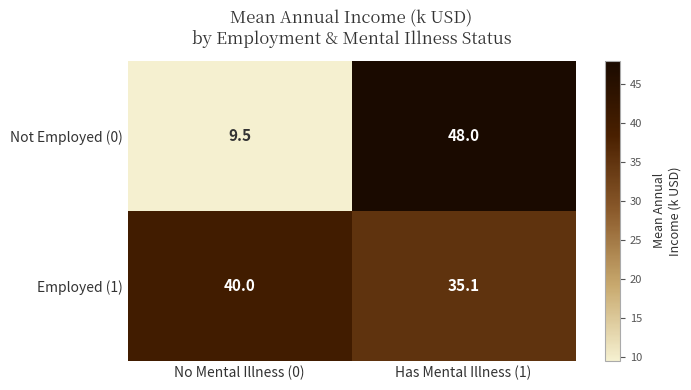

List the series in order of their overall mean, lowest first.

Not Employed (0), Employed (1)